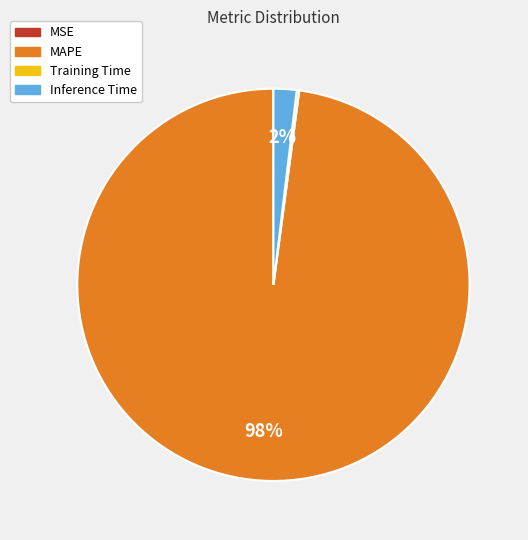

Combined, do MAPE and Inference Time account for over 50%?

Yes